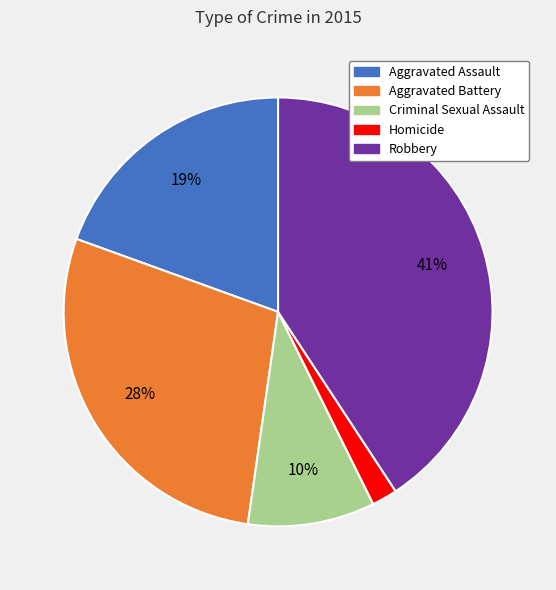

To the nearest percent, what is the combined percentage of Aggravated Assault and Homicide?

21%